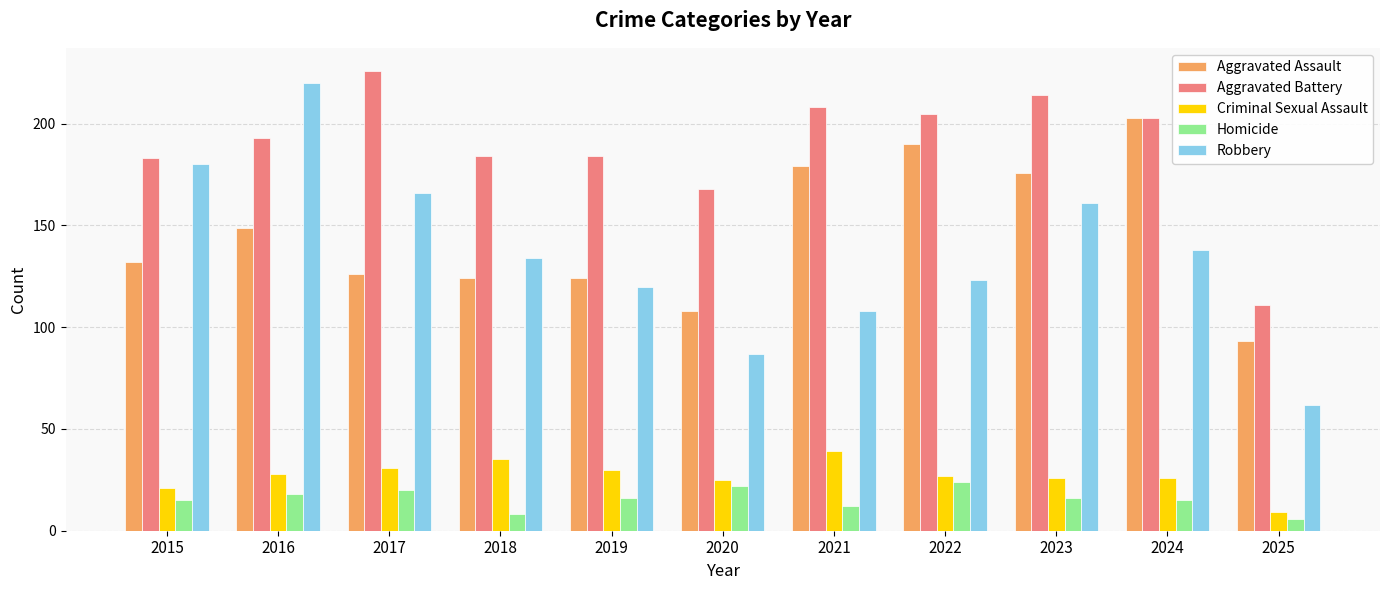

What is the greatest value displayed?

226